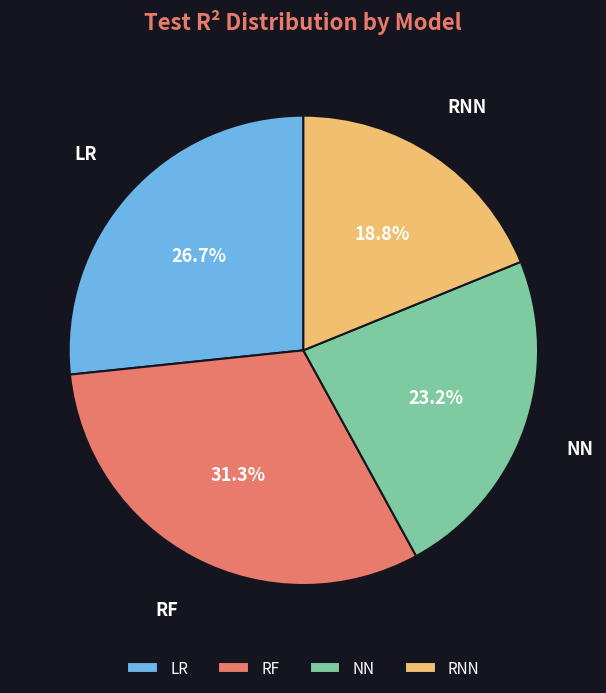

Is it true that RNN is 33% of the pie?

False